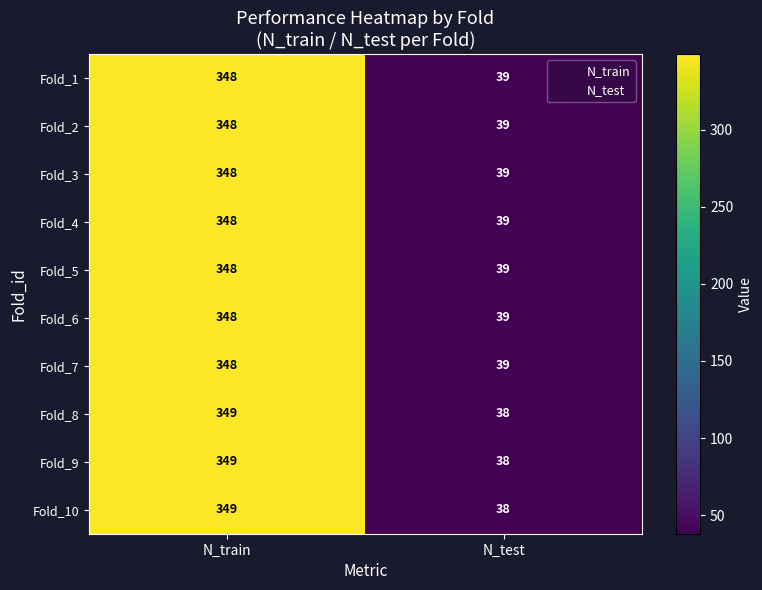

What is the difference between the Fold_5 values at N_train and N_test?

309